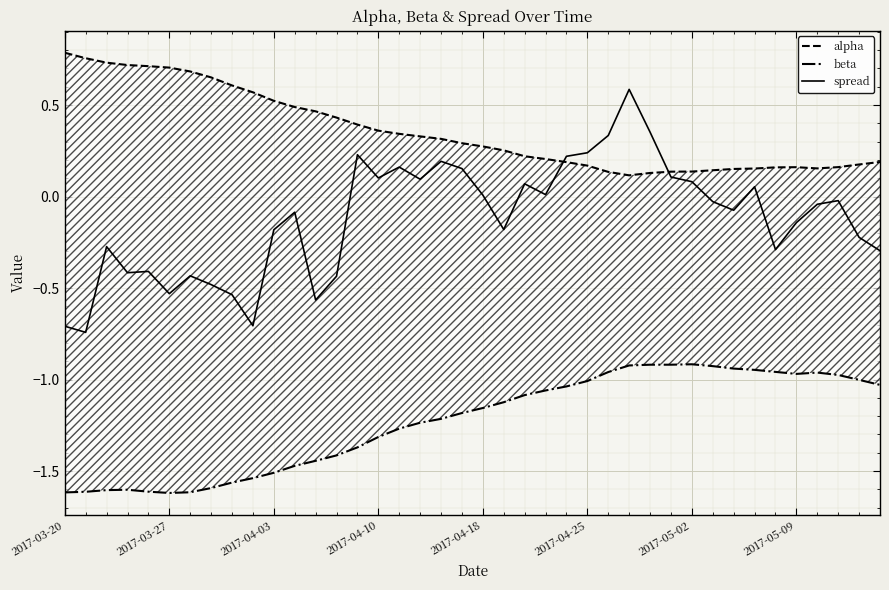

True or false: spread has a value of -0.0 at 37.

True